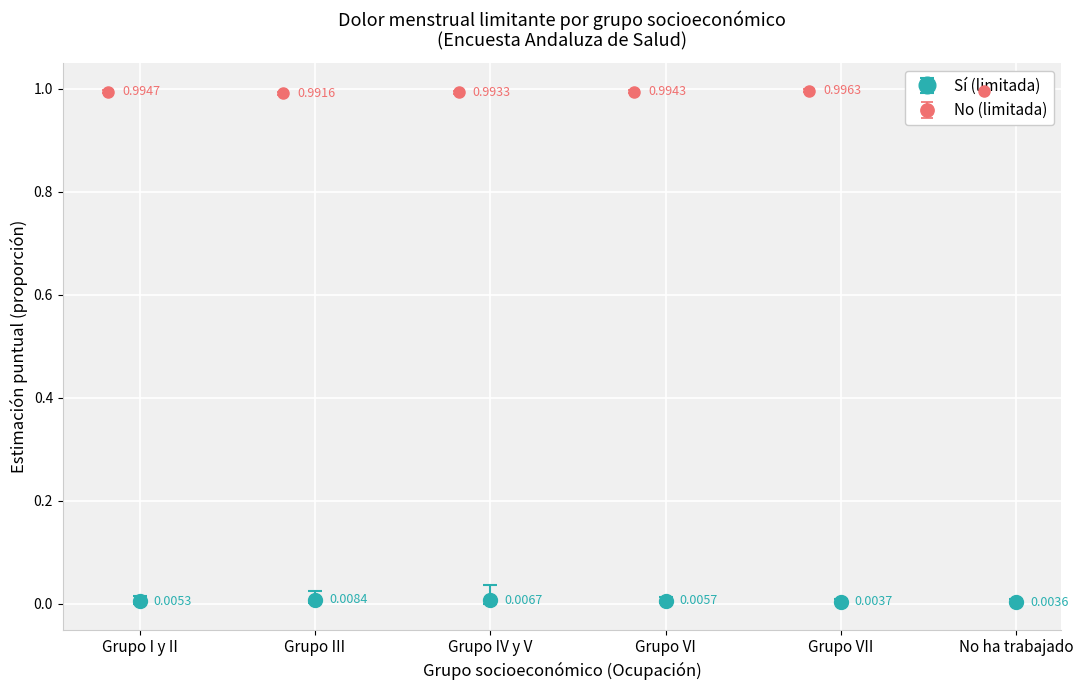

True or false: Sí (limitada) has more than 2 interior local peaks.

False